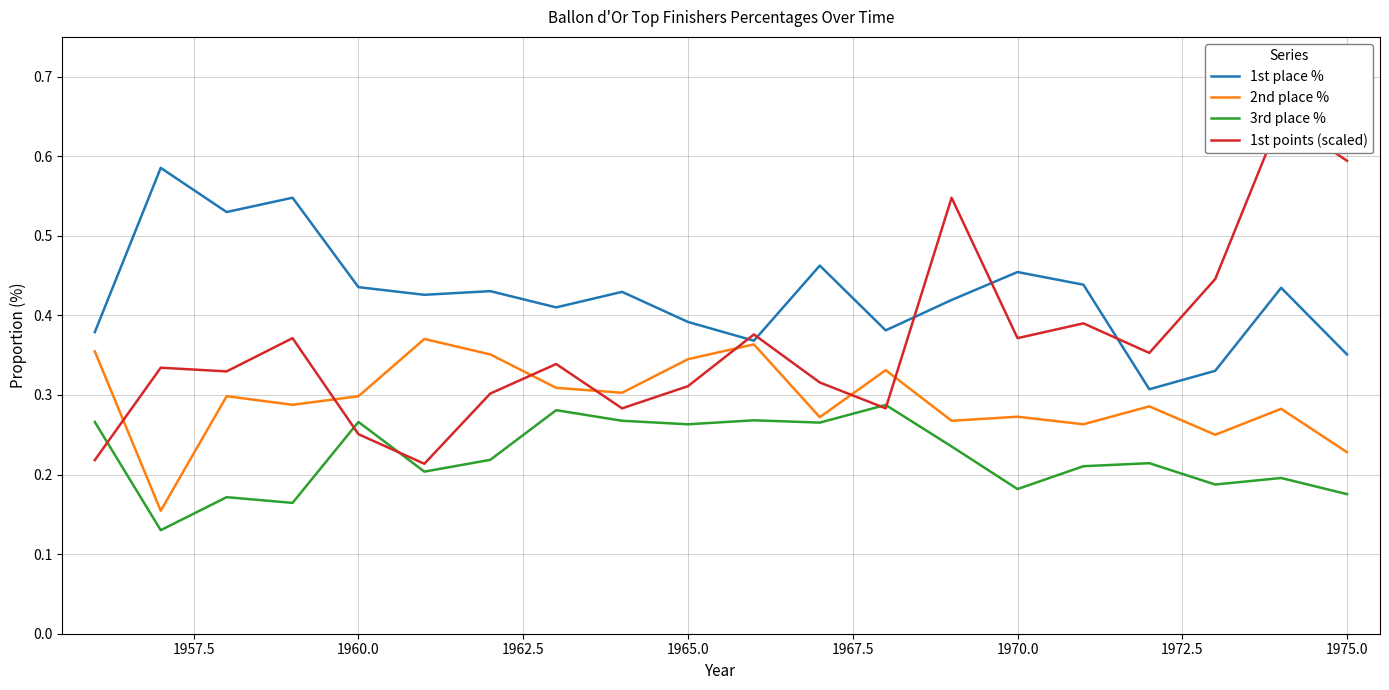

Reading left to right, extract all data points from this chart.

1st place %: 0.4	0.6	0.5	0.5	0.4	0.4	0.4	0.4	0.4	0.4	0.4	0.5	0.4	0.4	0.5	0.4	0.3	0.3	0.4	0.4
2nd place %: 0.4	0.2	0.3	0.3	0.3	0.4	0.4	0.3	0.3	0.3	0.4	0.3	0.3	0.3	0.3	0.3	0.3	0.2	0.3	0.2
3rd place %: 0.3	0.1	0.2	0.2	0.3	0.2	0.2	0.3	0.3	0.3	0.3	0.3	0.3	0.2	0.2	0.2	0.2	0.2	0.2	0.2
1st points (scaled): 0.2	0.3	0.3	0.4	0.3	0.2	0.3	0.3	0.3	0.3	0.4	0.3	0.3	0.5	0.4	0.4	0.4	0.4	0.7	0.6